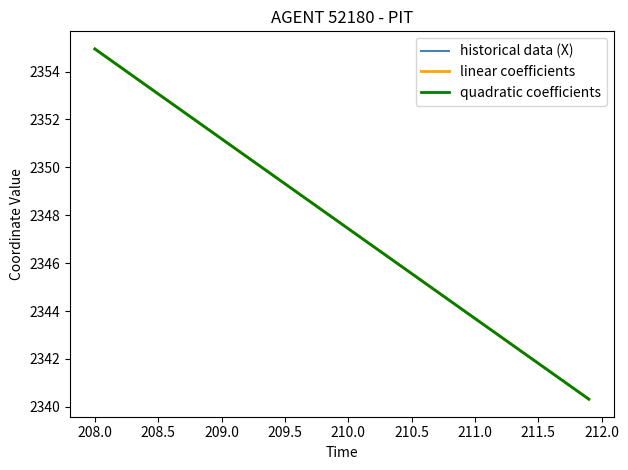

Which series has the widest spread of values?

historical data (X)